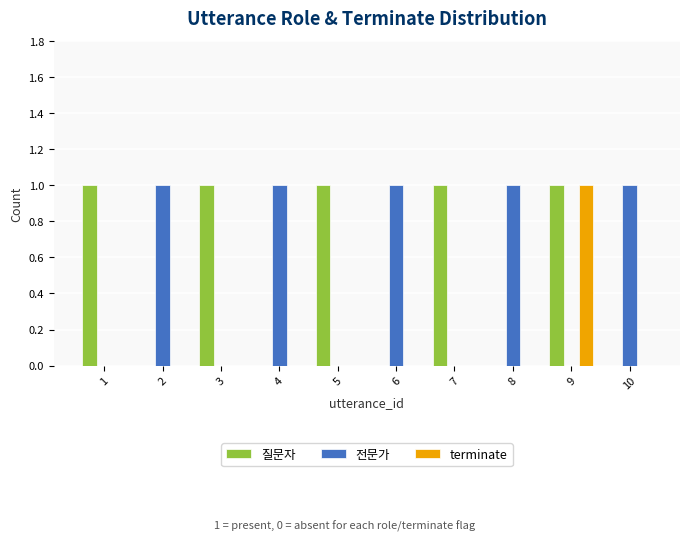

Is it true that 전문가 equals 0 at 7?

True